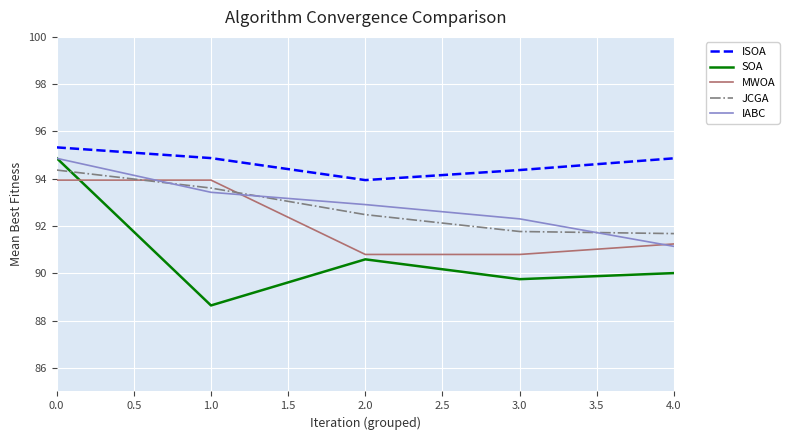

Is it true that ISOA equals 95.3 at 0.0?

True